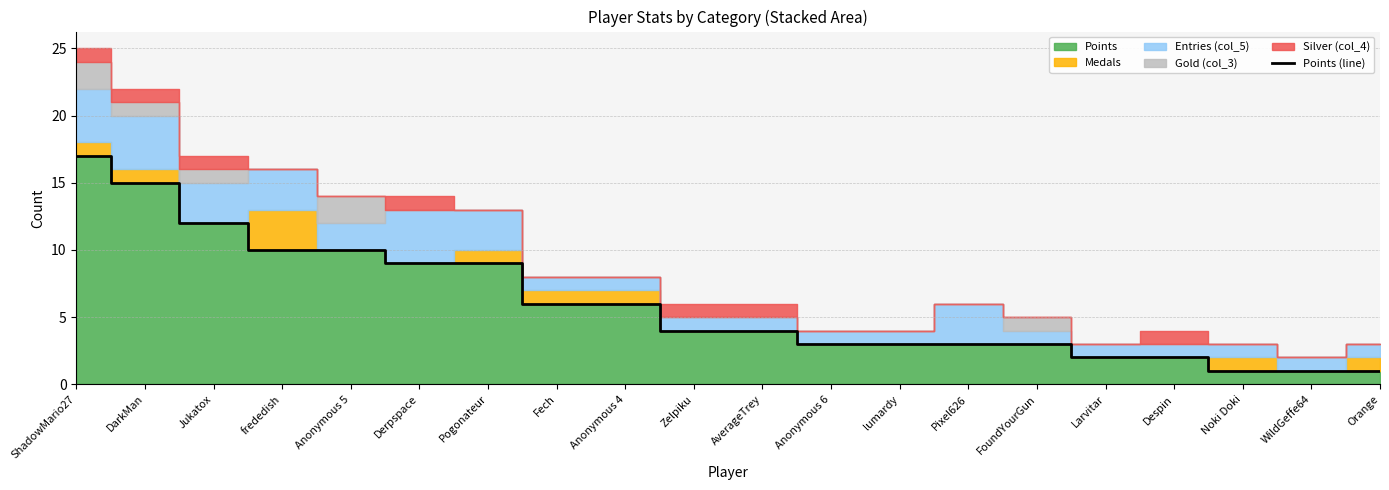

What is the ratio of the value at Anonymous 5 to the value at FoundYourGun?

3.3